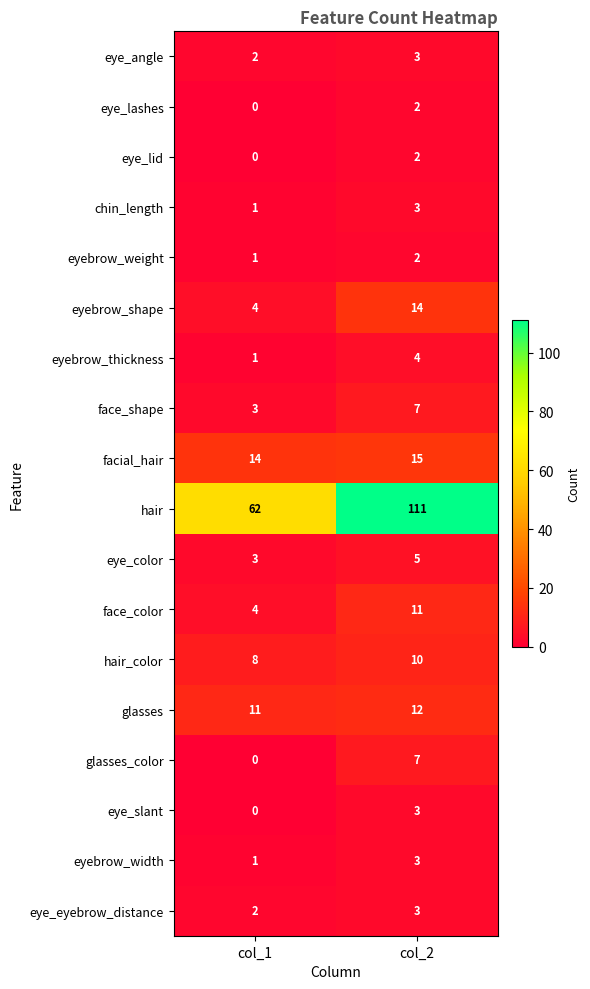

What is the spread (max minus min) of values at col_2?

109